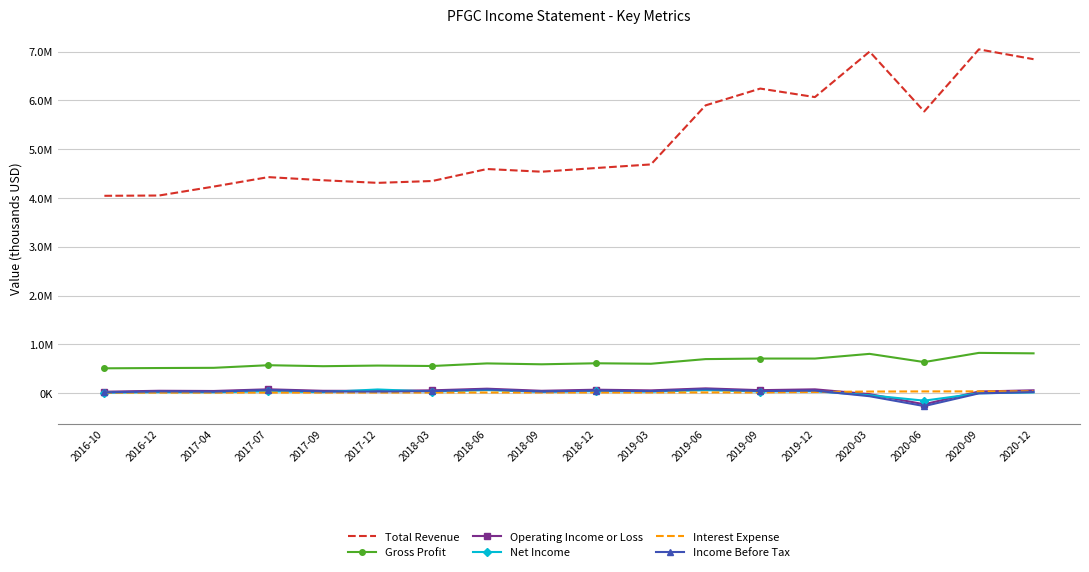

What are all the series names shown in the legend?

Total Revenue, Gross Profit, Operating Income or Loss, Net Income, Interest Expense, Income Before Tax